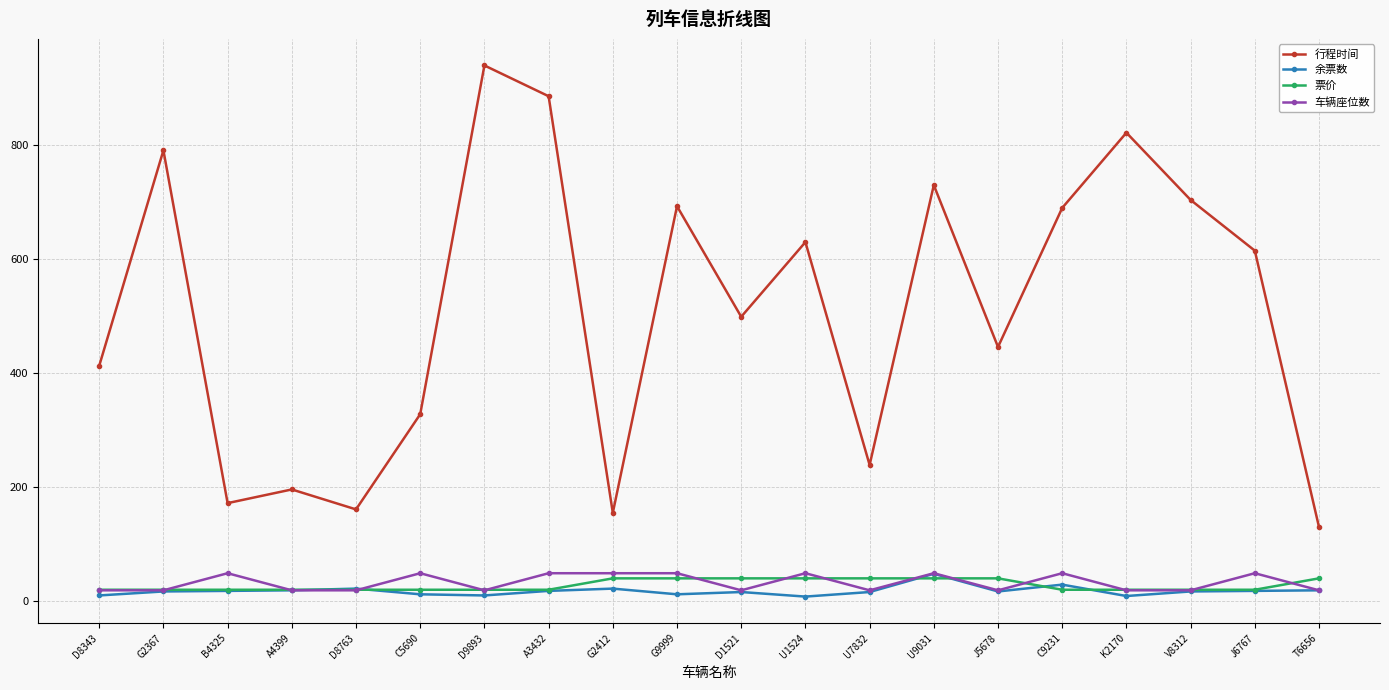

Which series changed the most between G2412 and K2170?

行程时间